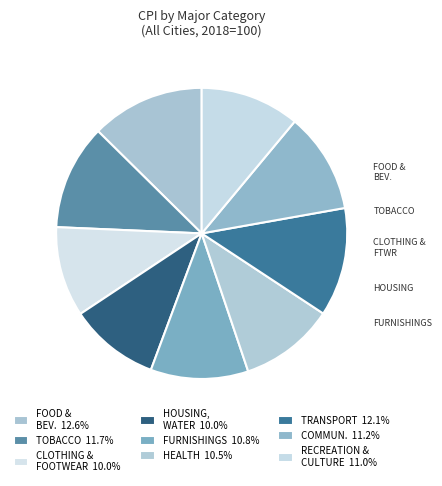

Does any single category account for the majority?

No